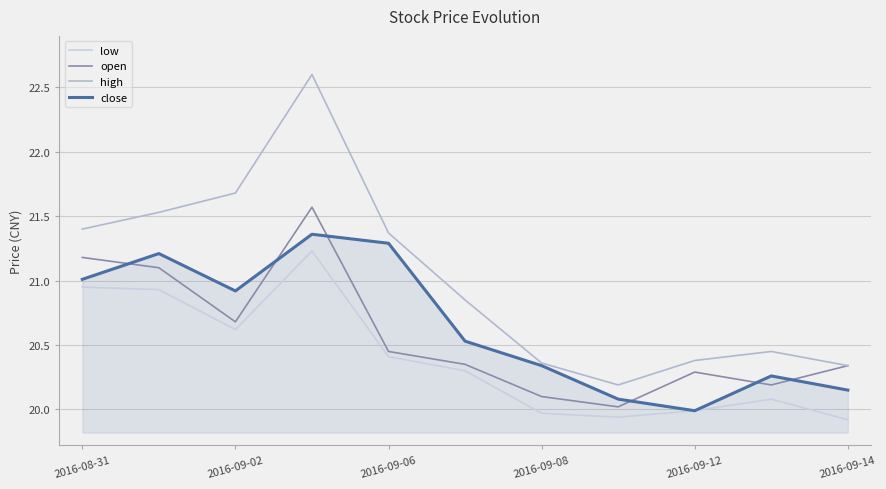

How many lines are shown in the chart?

4